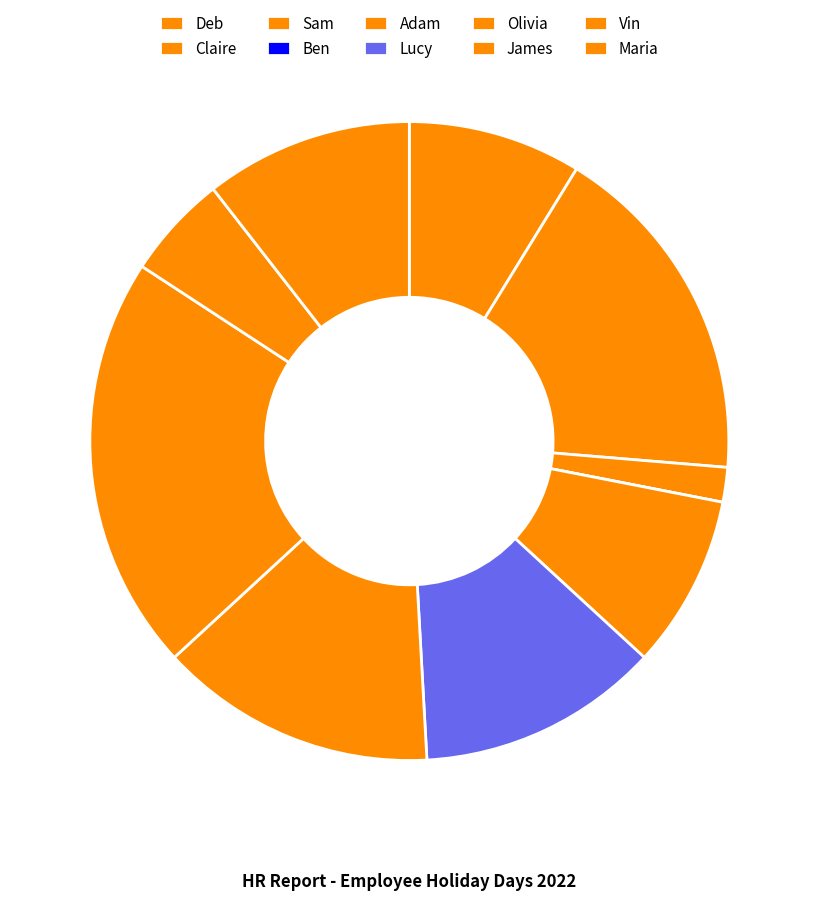

To the nearest percent, what portion does Maria represent?

11%